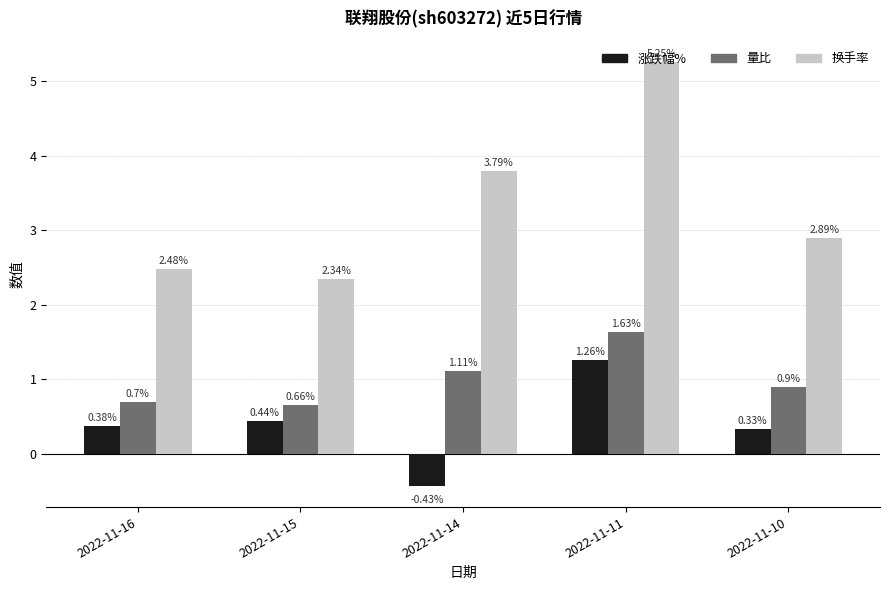

At 2022-11-14, list the series in order from smallest to largest.

涨跌幅%, 量比, 换手率